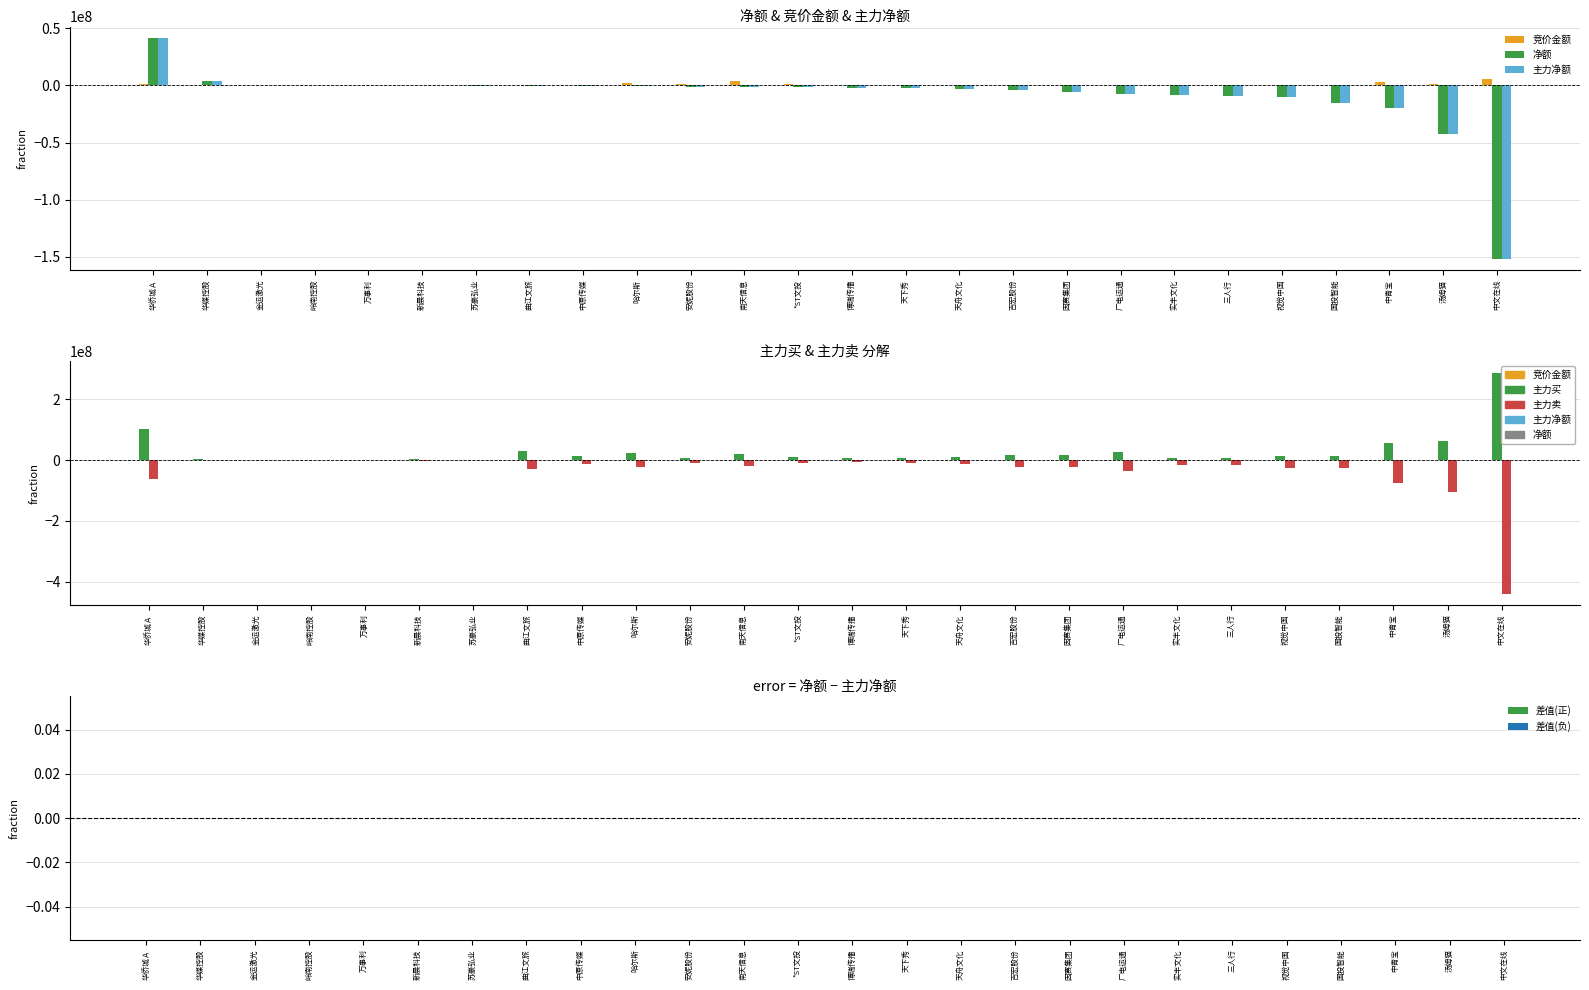

At which label does 主力买 first exceed 11896431?

华侨城Ａ